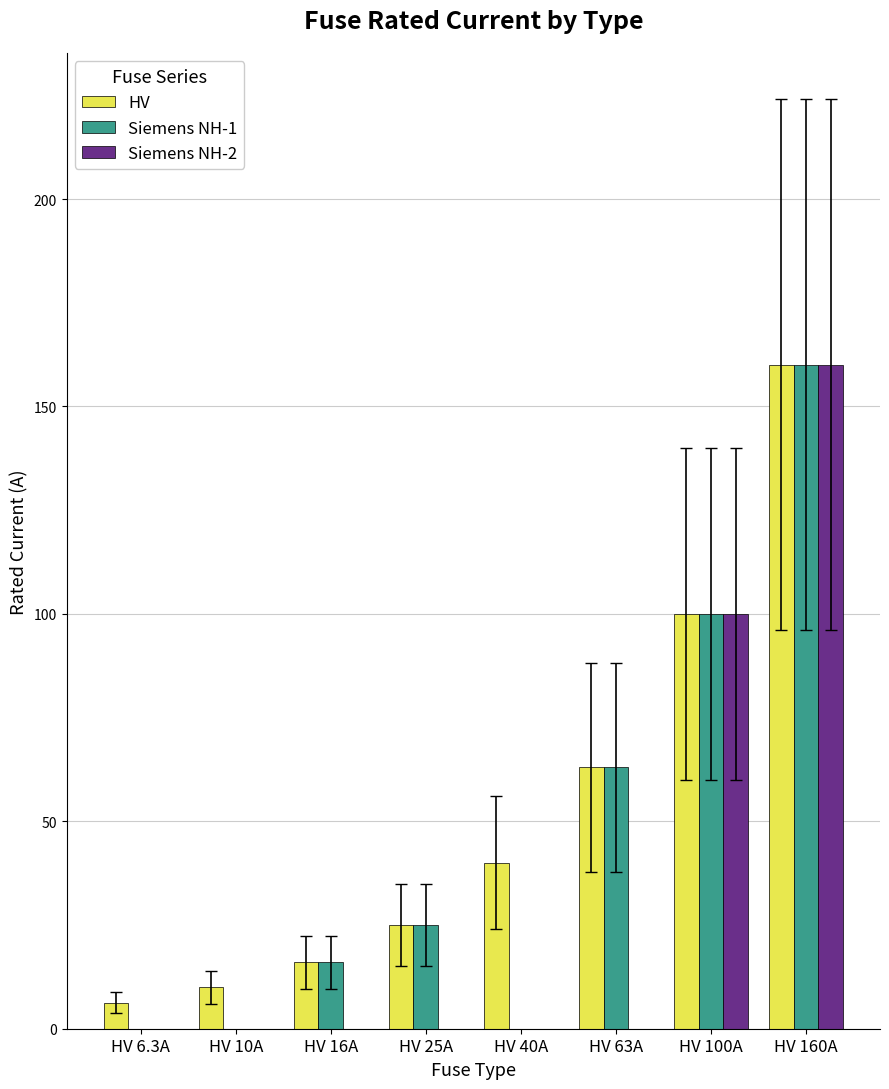

At which category is the sum across all series the highest?

HV 160A